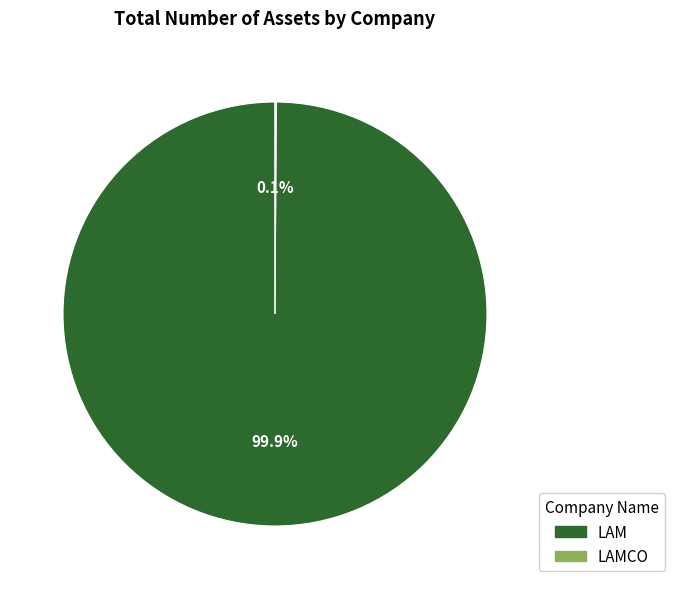

Does any single category account for the majority?

Yes